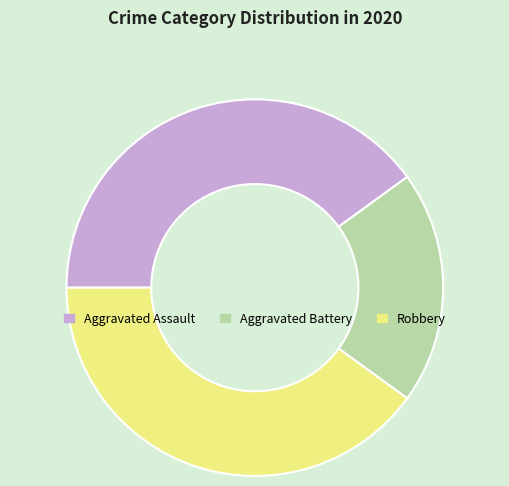

Combined, do Robbery and Aggravated Battery account for over 50%?

Yes